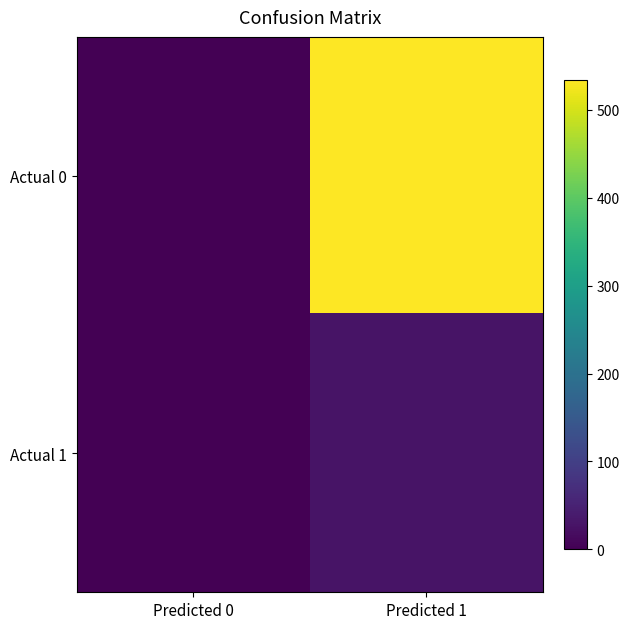

At Predicted 0, list the series in order from largest to smallest.

Actual 0, Actual 1